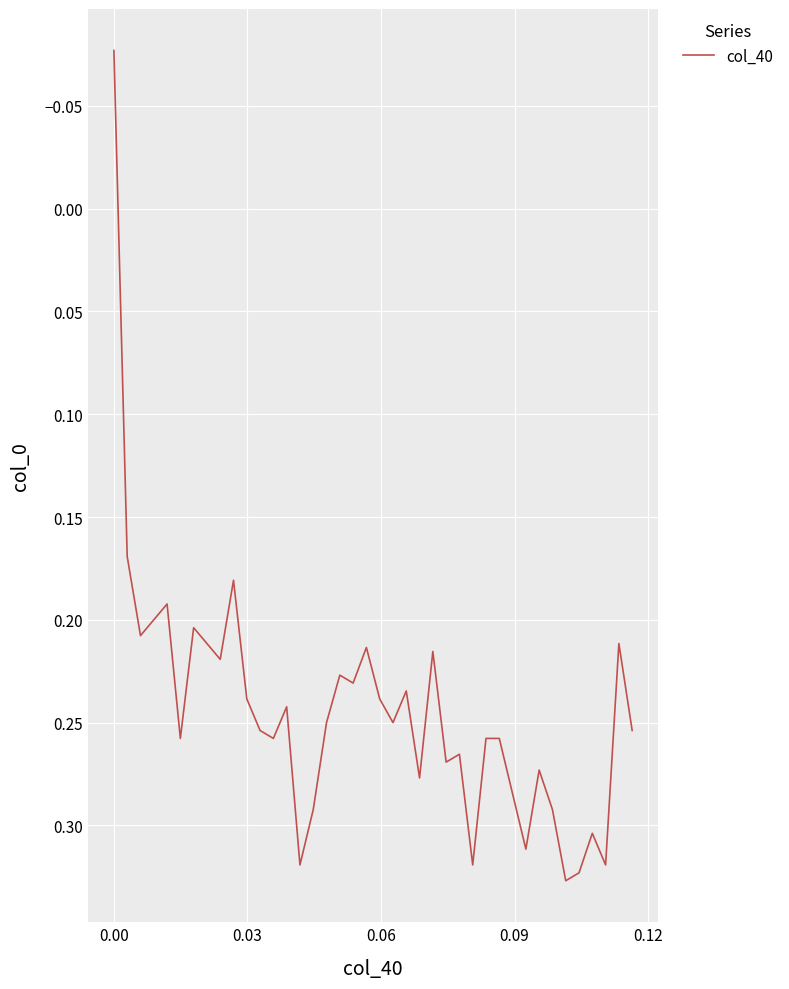

What is the difference between the maximum and minimum values?

0.4